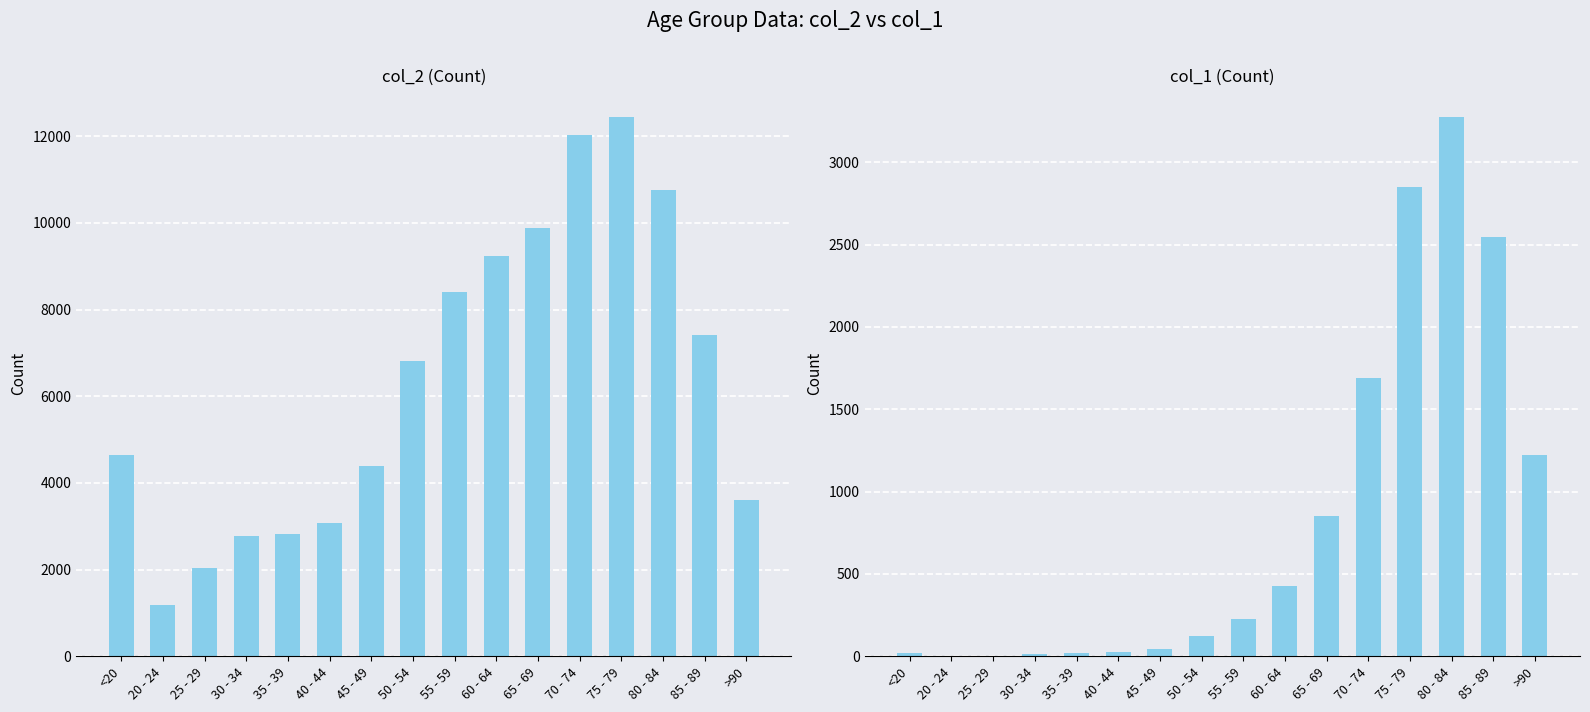

What is the average value of the col_2 series?

6343